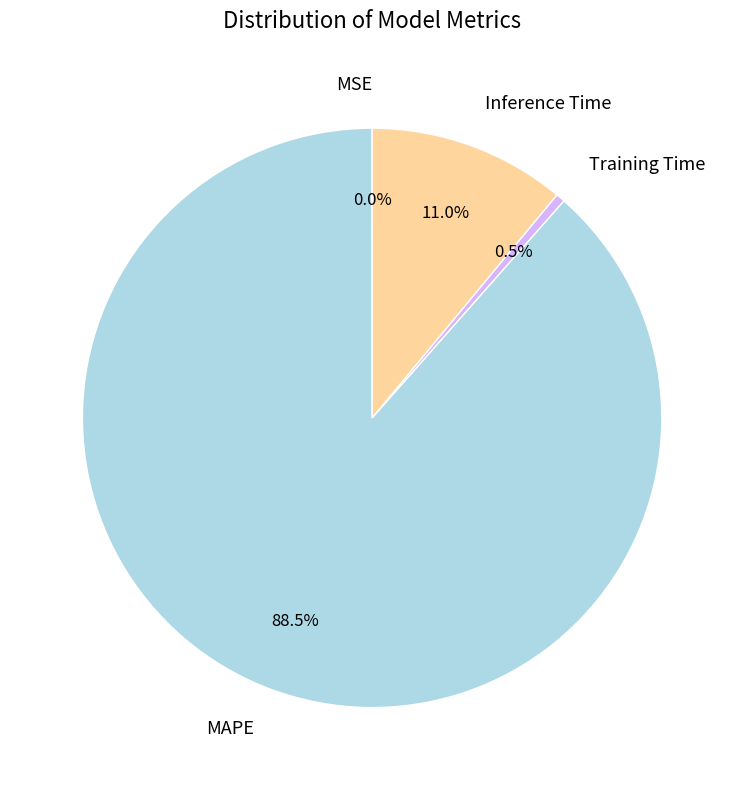

What is the largest slice in the pie chart?

MAPE